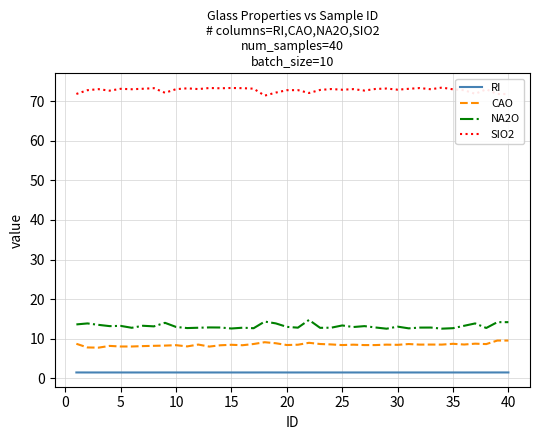

What is the maximum value for CAO?

9.6